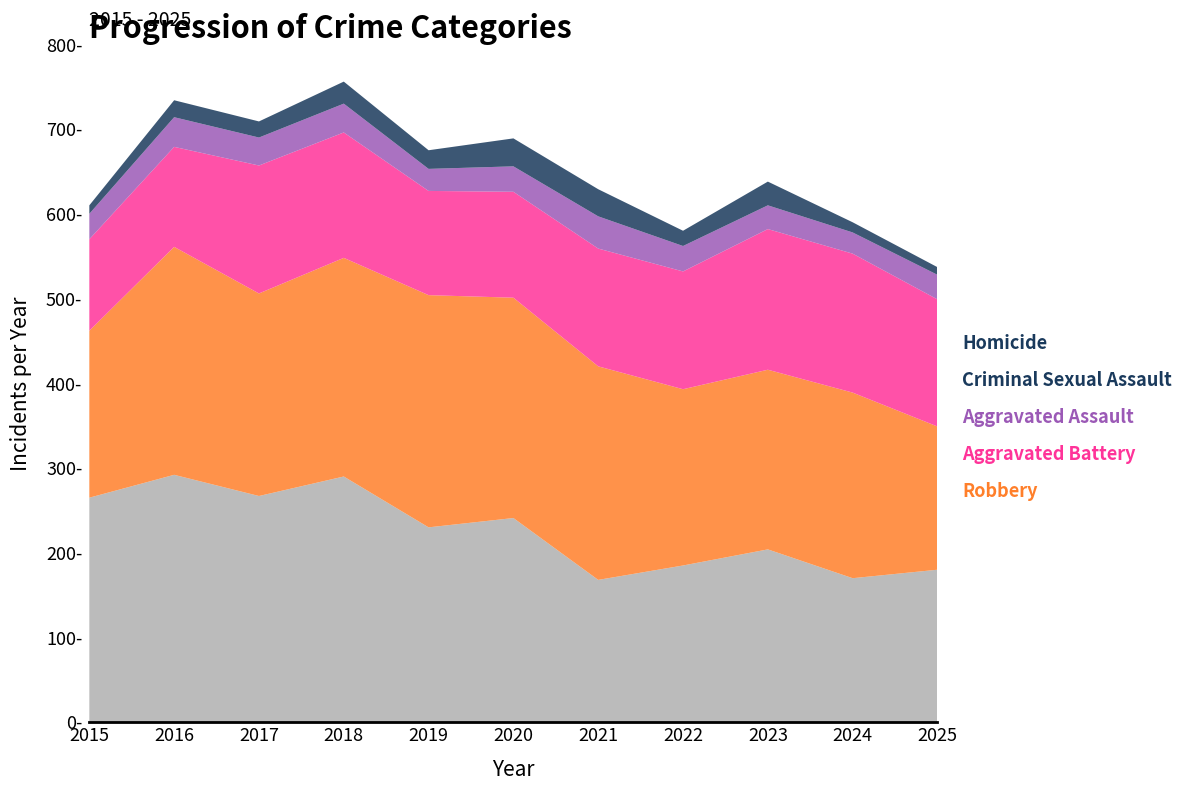

Reading left to right, extract all data points from this chart.

Aggravated Assault: 108	118	151	148	123	125	139	139	166	164	150
Aggravated Battery: 197	269	239	258	274	260	252	208	212	219	169
Criminal Sexual Assault: 30	35	33	34	26	30	38	30	28	25	29
Homicide: 10	20	19	26	22	33	32	18	28	12	9
Robbery: 265	292	267	290	230	241	168	185	204	170	180